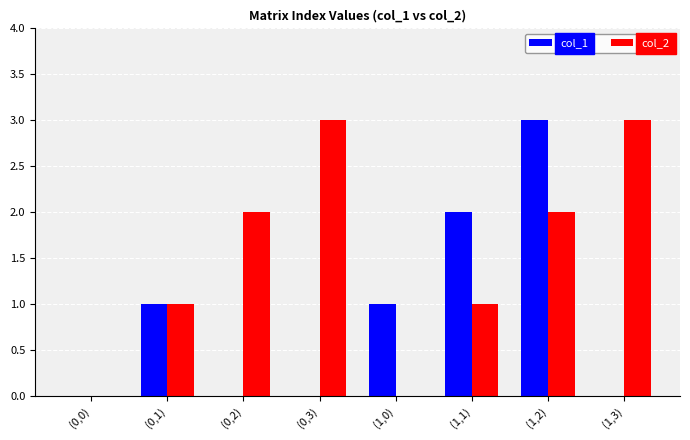

The col_2 series shows -1 at (0,0). True or false?

False